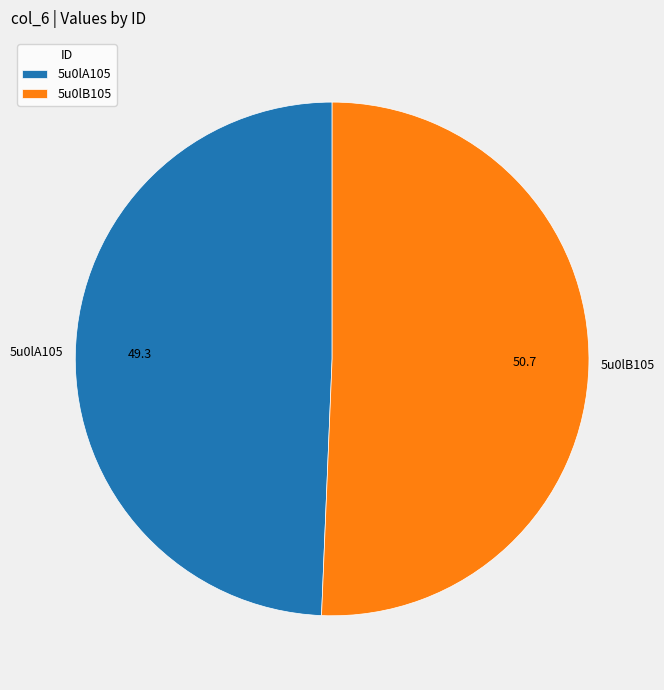

Which category has the biggest portion of the pie?

5u0lB105